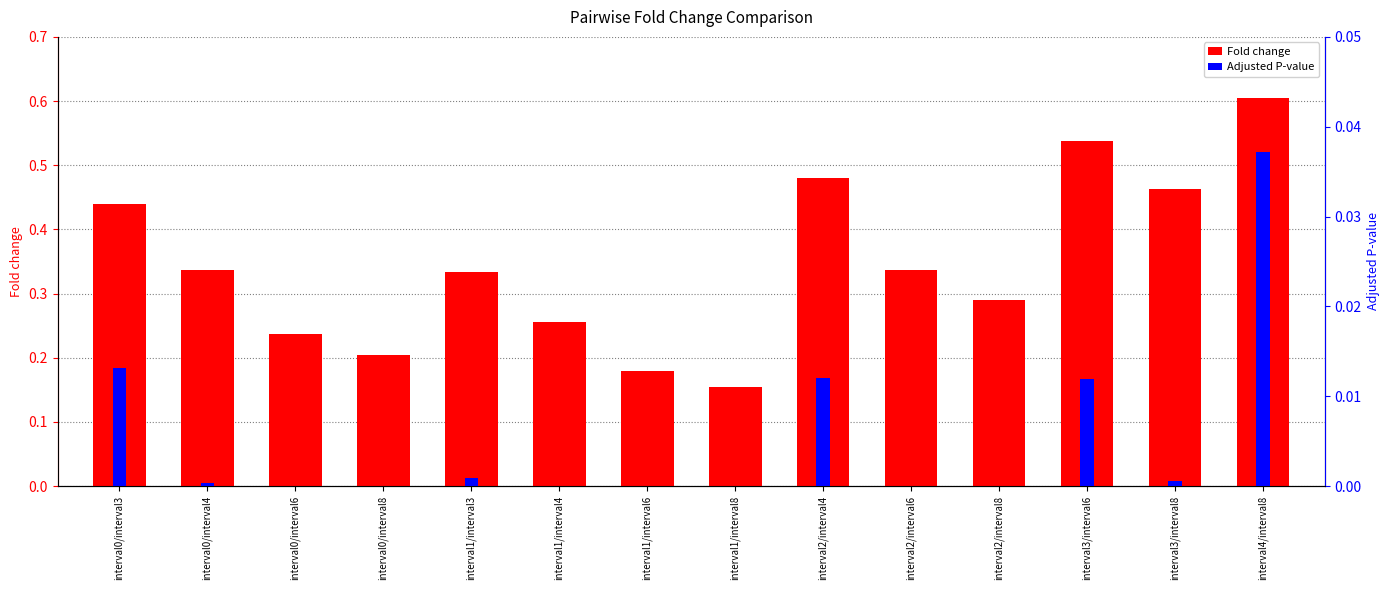

At interval2/interval4, list the series in order from smallest to largest.

Adjusted P-value, Fold change